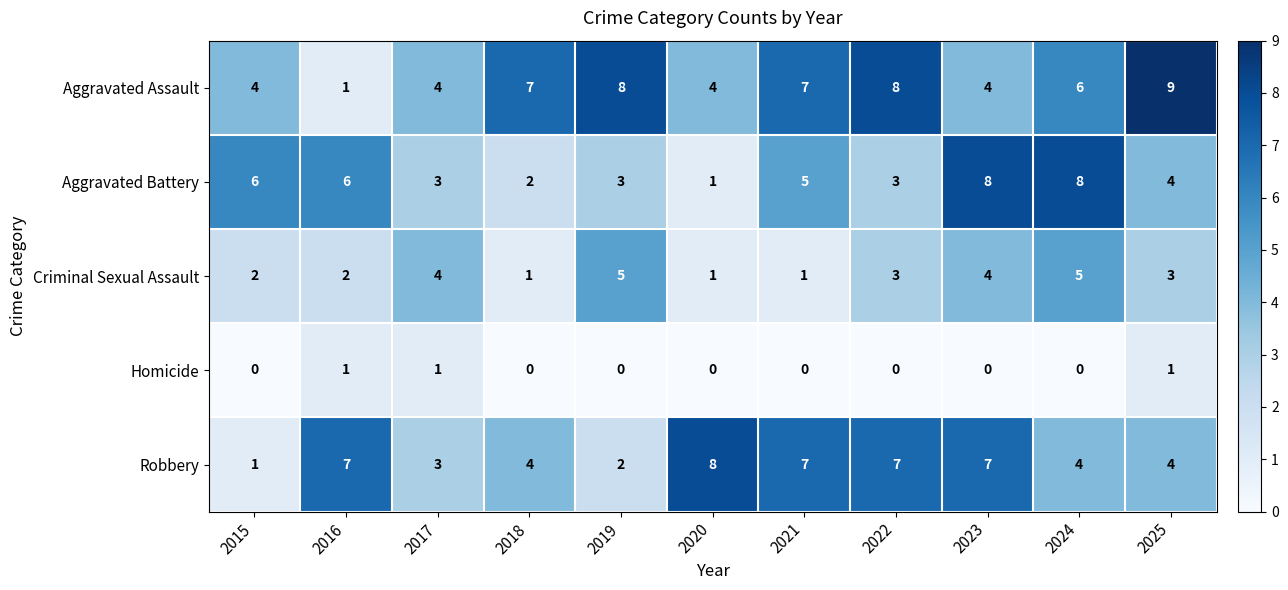

The Robbery series shows 14 at 2020. True or false?

False